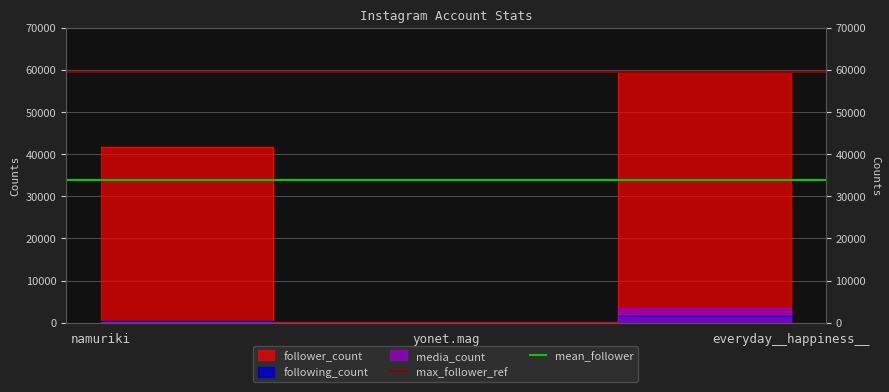

What is the label of the 2nd point from the left?

yonet.mag